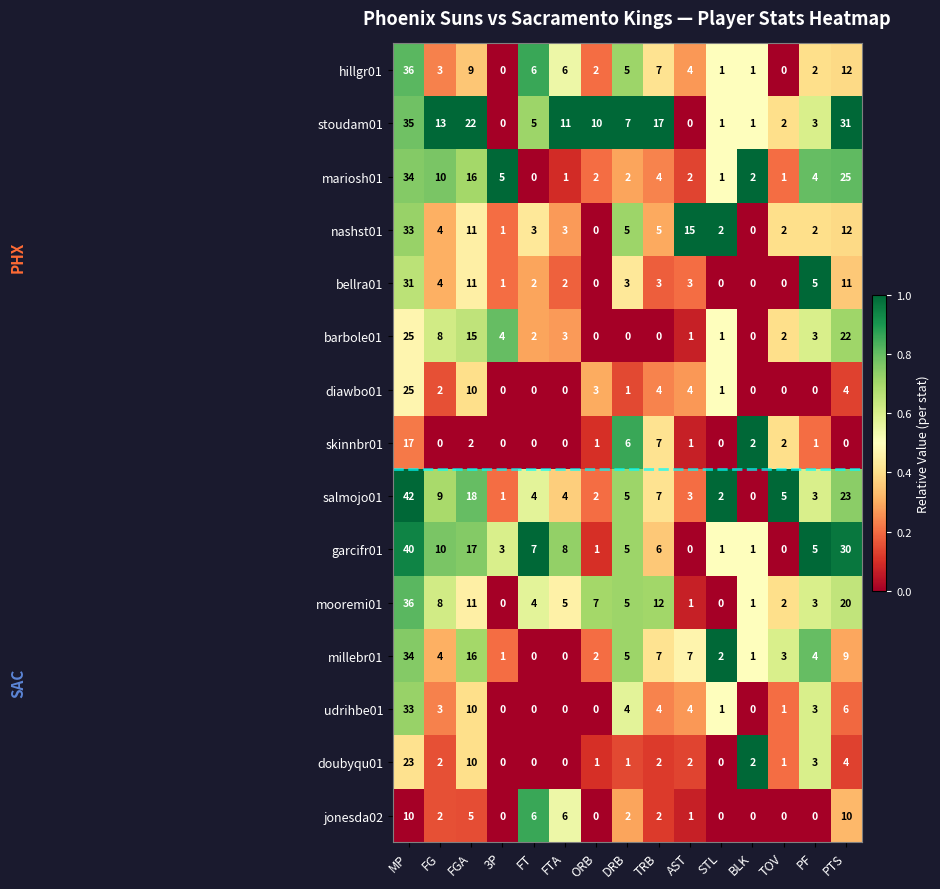

True or false: hillgr01 has a value of 2 at AST.

False